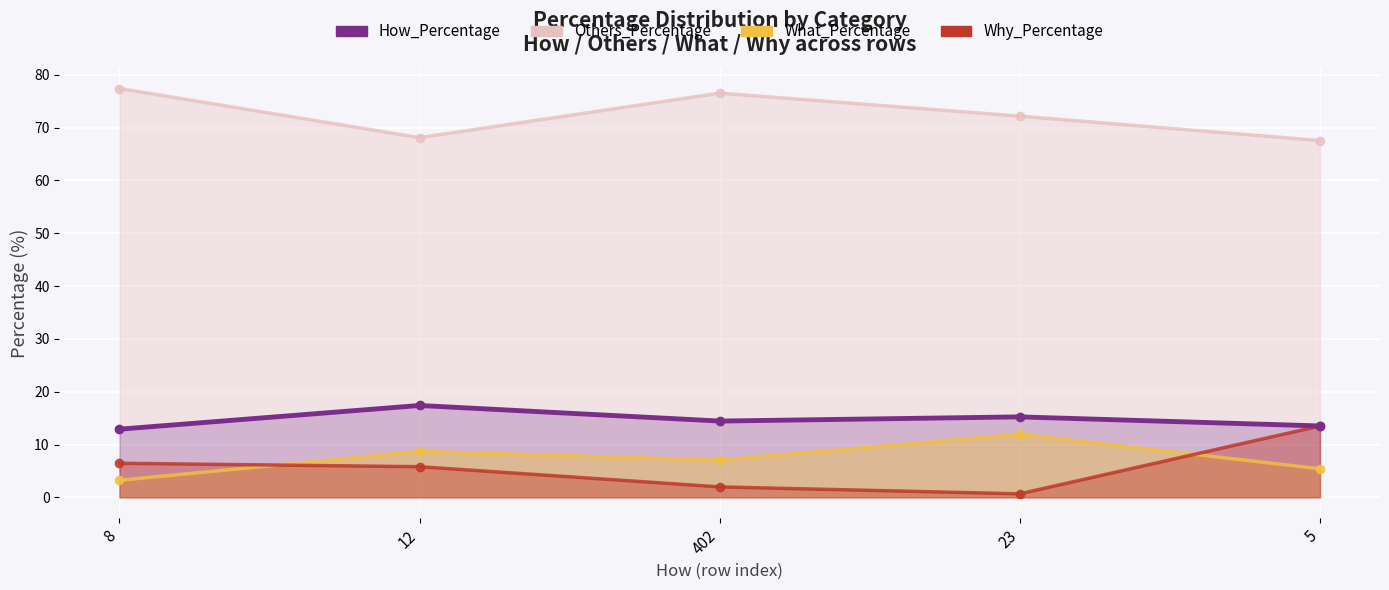

What is the total value across all series at 12?

100.0